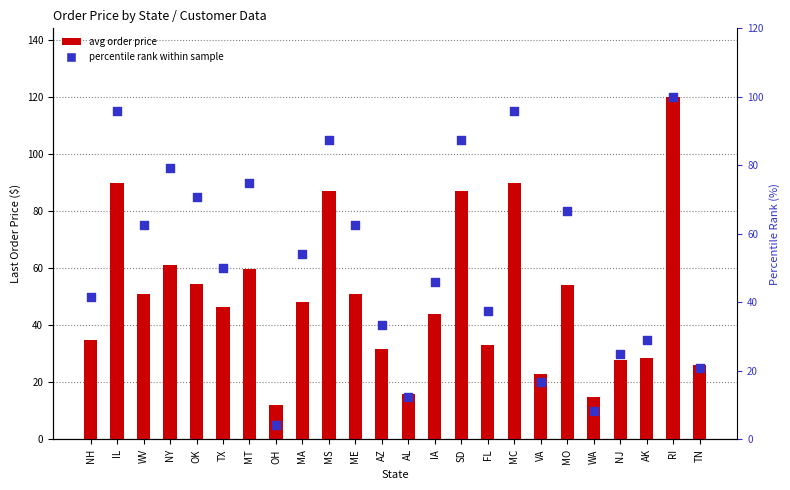

Which series has the largest total across all categories?

percentile rank within sample